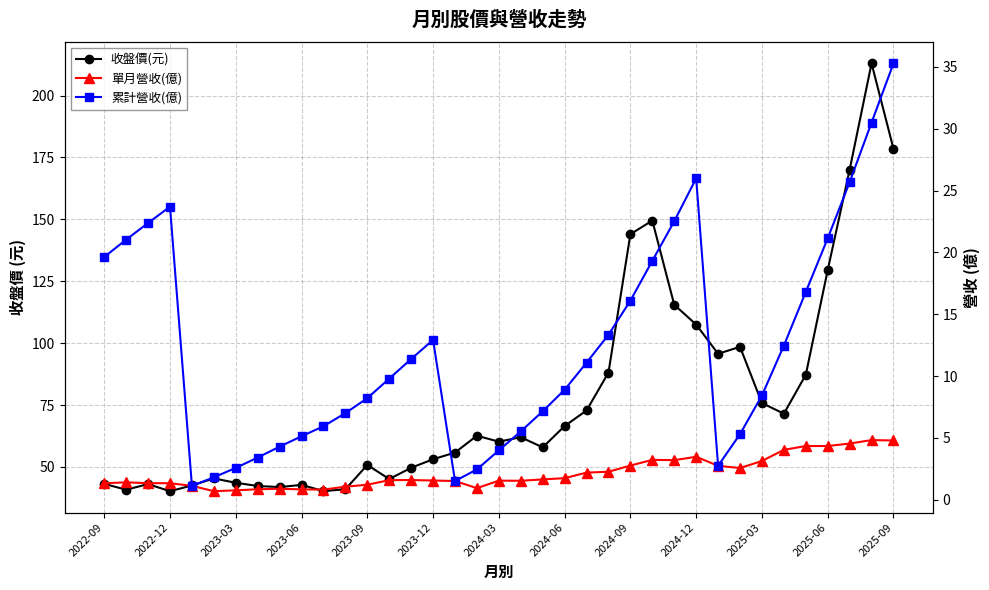

True or false: 單月營收(億) and 累計營收(億) intersect in this chart.

False